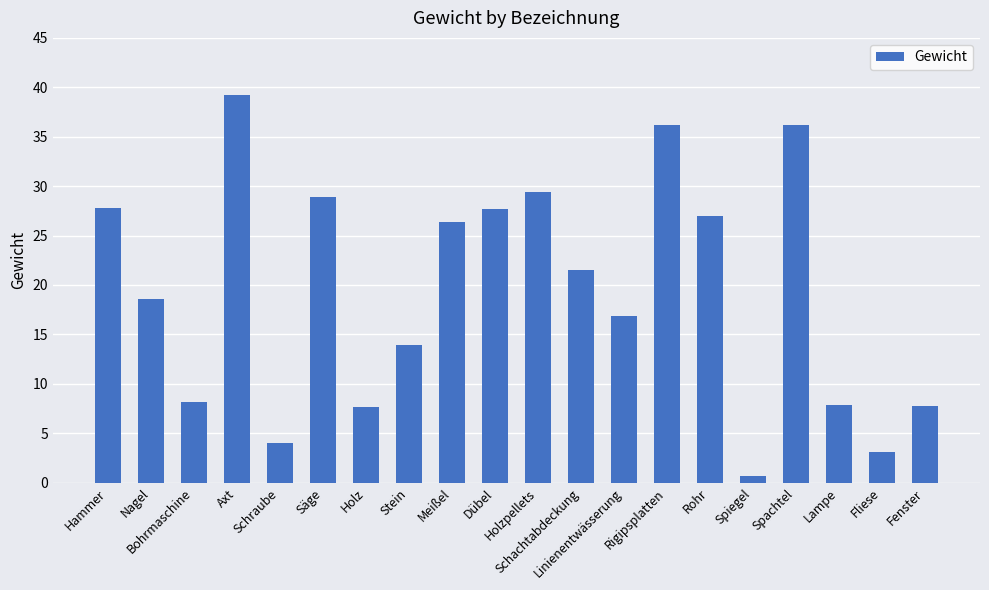

Is it true that the value at Hammer is 47.4?

False